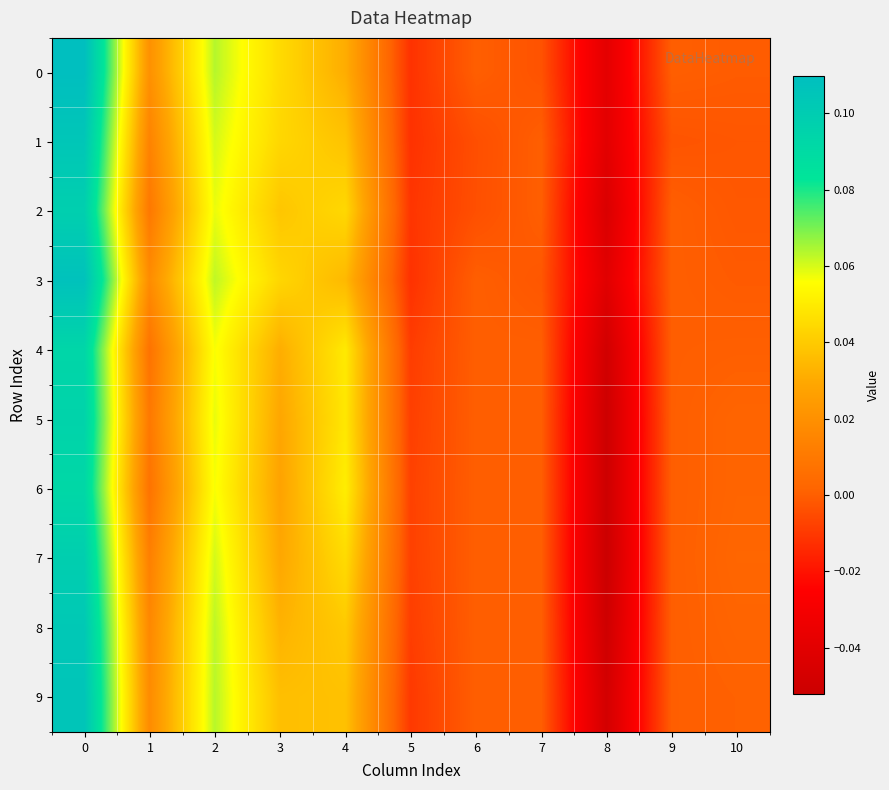

Reading left to right, list all the values displayed in this chart.

0: 0=0.1	1=0.0	2=0.1	3=0.0	4=0.0	5=-0.0	6=0.0	7=-0.0	8=-0.0	9=0.0	10=-0.0
1: 0=0.1	1=0.0	2=0.1	3=0.0	4=0.0	5=-0.0	6=-0.0	7=0.0	8=-0.0	9=-0.0	10=-0.0
2: 0=0.1	1=0.0	2=0.1	3=0.0	4=0.0	5=-0.0	6=-0.0	7=0.0	8=-0.0	9=0.0	10=-0.0
3: 0=0.1	1=0.0	2=0.1	3=0.0	4=0.0	5=-0.0	6=0.0	7=-0.0	8=-0.0	9=0.0	10=-0.0
4: 0=0.1	1=0.0	2=0.1	3=0.0	4=0.0	5=-0.0	6=0.0	7=0.0	8=-0.0	9=0.0	10=0.0
5: 0=0.1	1=0.0	2=0.1	3=0.0	4=0.0	5=-0.0	6=0.0	7=0.0	8=-0.1	9=0.0	10=0.0
6: 0=0.1	1=0.0	2=0.1	3=0.0	4=0.1	5=-0.0	6=0.0	7=0.0	8=-0.1	9=0.0	10=0.0
7: 0=0.1	1=0.0	2=0.1	3=0.0	4=0.0	5=-0.0	6=0.0	7=0.0	8=-0.1	9=0.0	10=0.0
8: 0=0.1	1=0.0	2=0.1	3=0.0	4=0.0	5=-0.0	6=0.0	7=0.0	8=-0.1	9=0.0	10=0.0
9: 0=0.1	1=0.0	2=0.1	3=0.0	4=0.0	5=-0.0	6=0.0	7=0.0	8=-0.0	9=0.0	10=0.0